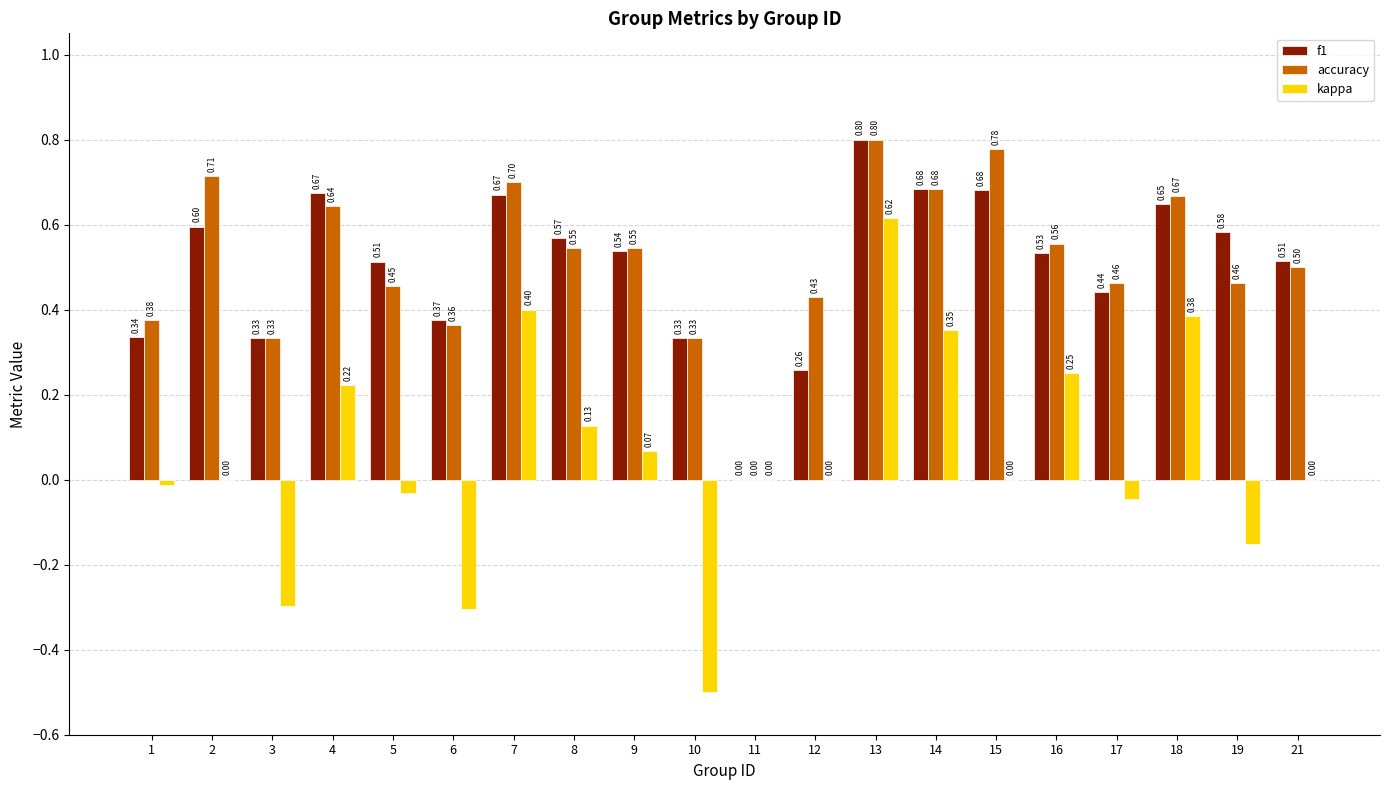

Is it true that kappa equals 0.1 at 4?

False